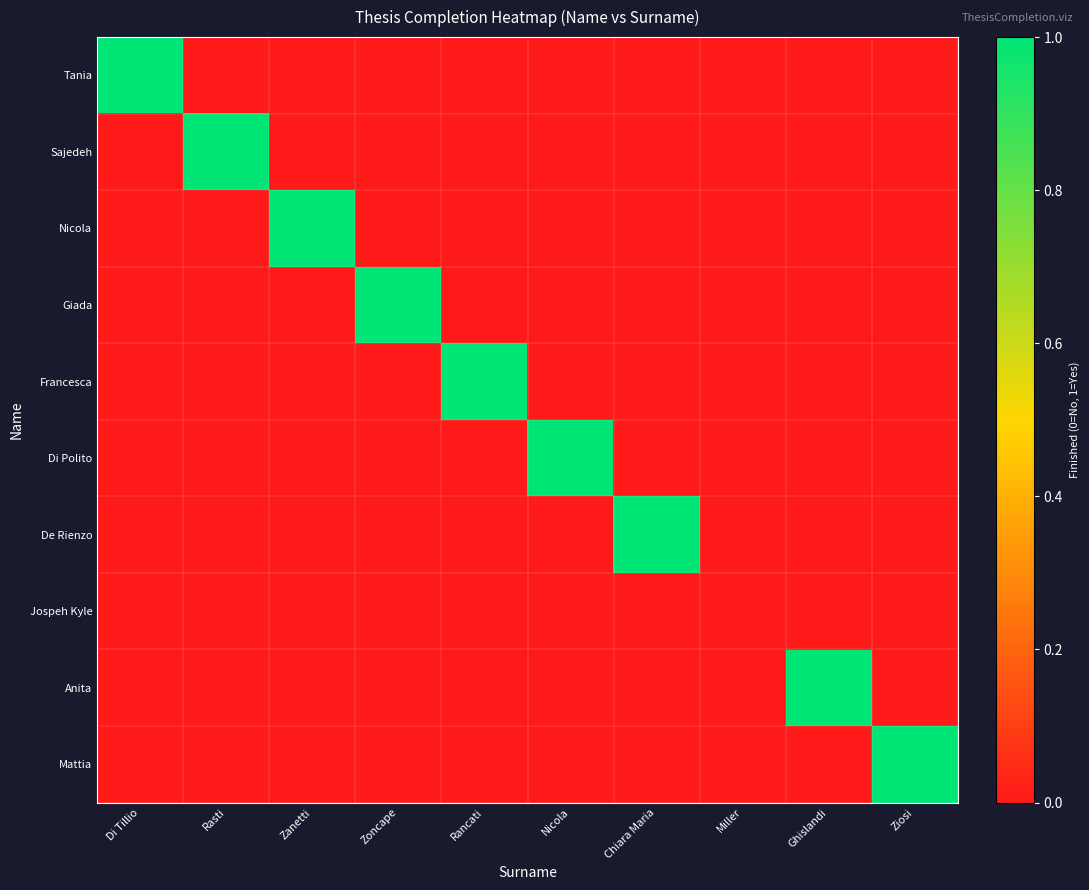

Which has a higher value, Rasti or Nicola?

Rasti